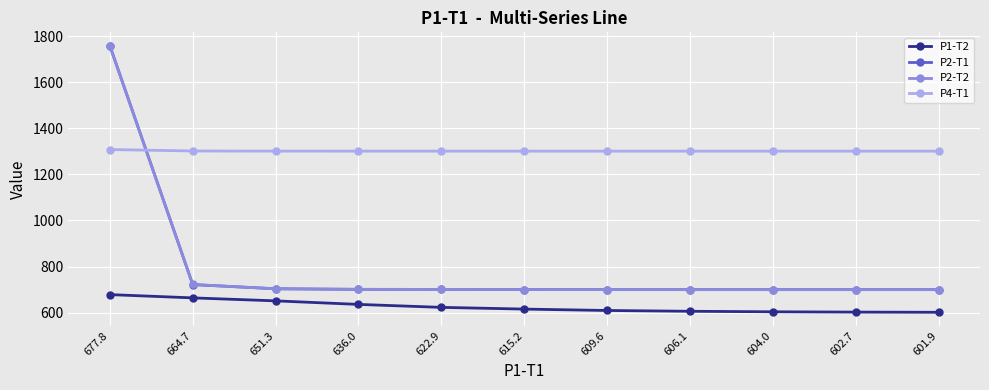

How many data points does each series have?

11